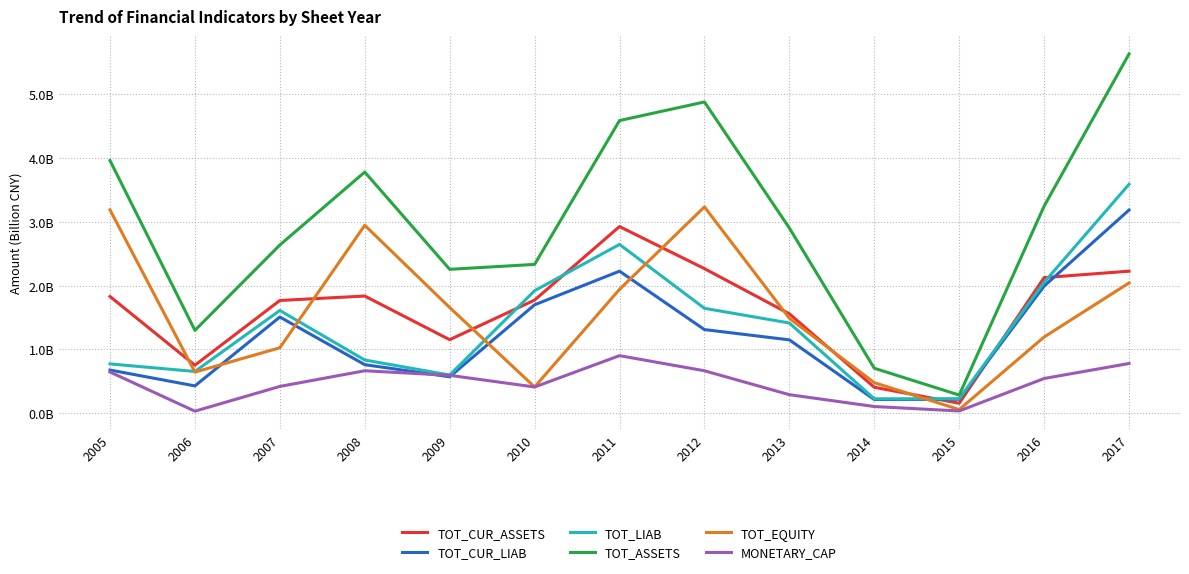

What are all the series names shown in the legend?

TOT_CUR_ASSETS, TOT_CUR_LIAB, TOT_LIAB, TOT_ASSETS, TOT_EQUITY, MONETARY_CAP